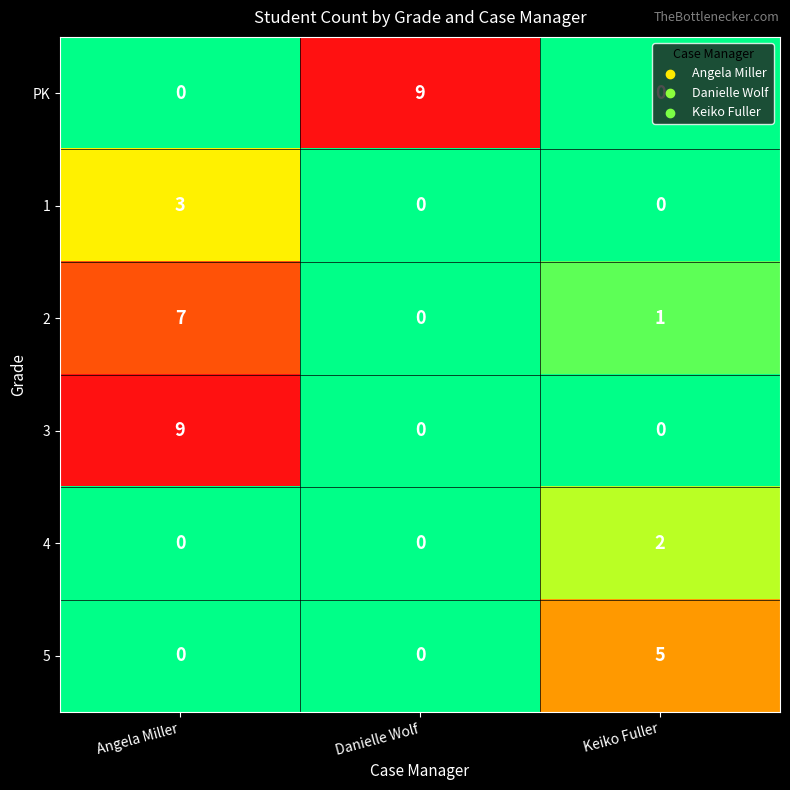

What is the difference between the PK values at Keiko Fuller and Danielle Wolf?

9